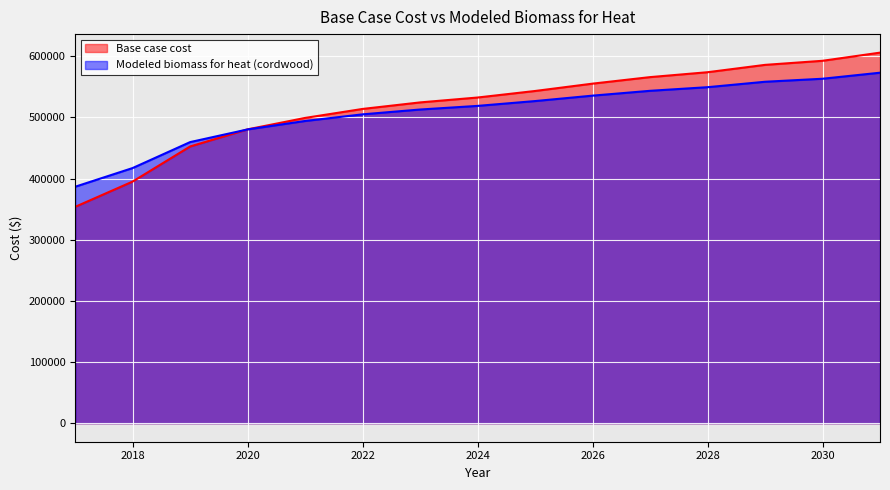

What is the difference between the Base case cost values at 2027 and 2018?

170780.2